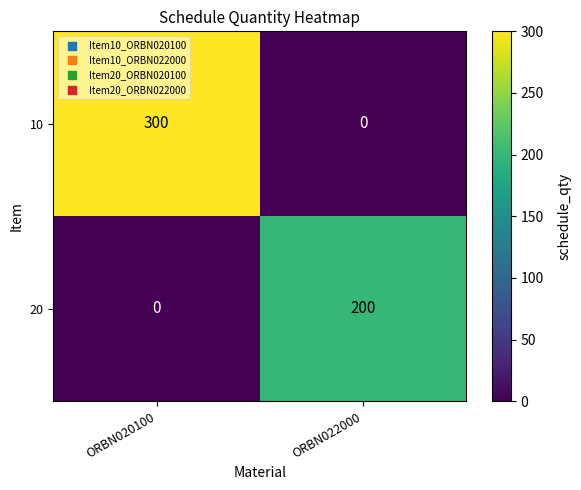

True or false: 20 has a value of 0 at ORBN020100.

True